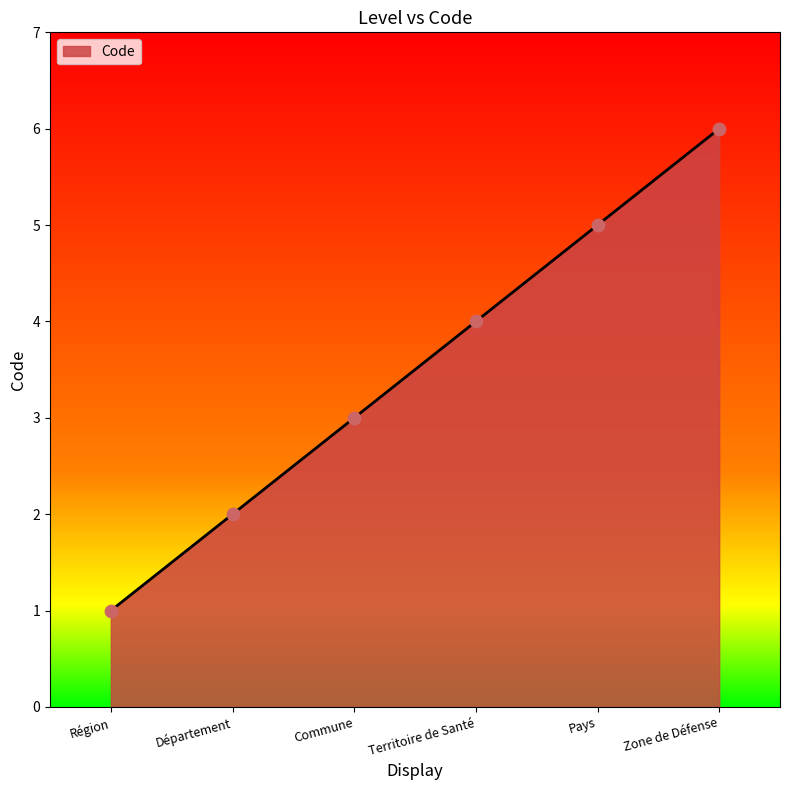

What is the ratio of the value at Région to the value at Commune?

0.3